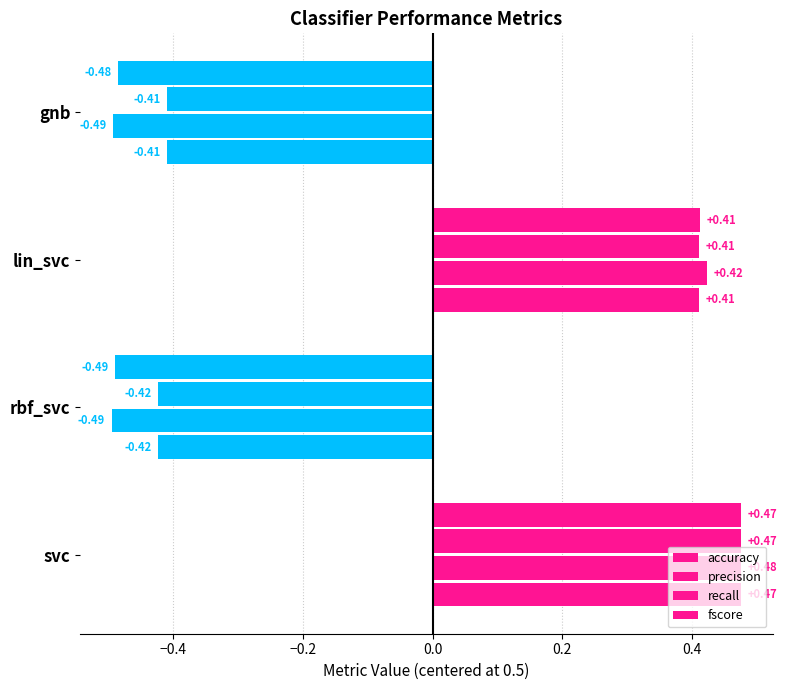

What is the minimum value shown in the chart?

-0.5